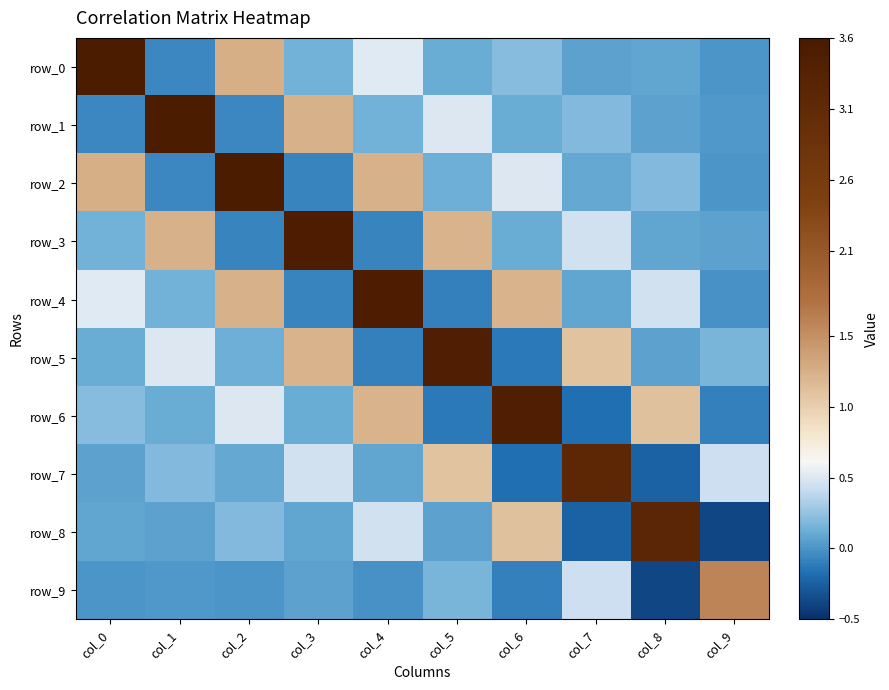

Is it true that row_2 equals 1.2 at col_4?

True